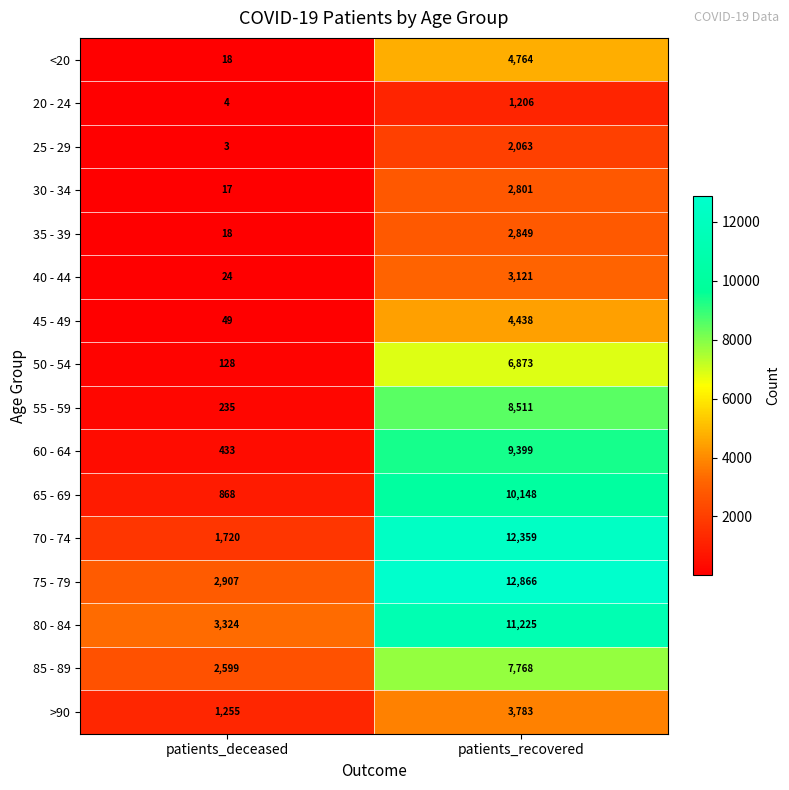

The value of 60 - 64 at patients_recovered is 2746. True or false?

False